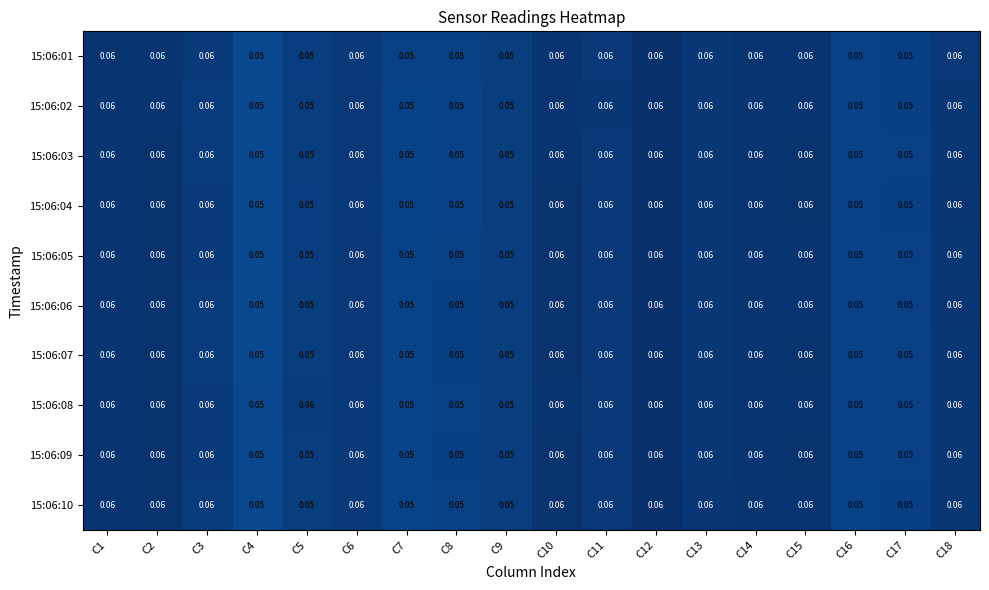

Reading left to right, extract all data points from this chart.

15:06:01: C1=0.1	C2=0.1	C3=0.1	C4=0.1	C5=0.1	C6=0.1	C7=0.1	C8=0.1	C9=0.1	C10=0.1	C11=0.1	C12=0.1	C13=0.1	C14=0.1	C15=0.1	C16=0.1	C17=0.1	C18=0.1
15:06:02: C1=0.1	C2=0.1	C3=0.1	C4=0.1	C5=0.1	C6=0.1	C7=0.1	C8=0.1	C9=0.1	C10=0.1	C11=0.1	C12=0.1	C13=0.1	C14=0.1	C15=0.1	C16=0.1	C17=0.1	C18=0.1
15:06:03: C1=0.1	C2=0.1	C3=0.1	C4=0.1	C5=0.1	C6=0.1	C7=0.1	C8=0.1	C9=0.1	C10=0.1	C11=0.1	C12=0.1	C13=0.1	C14=0.1	C15=0.1	C16=0.1	C17=0.1	C18=0.1
15:06:04: C1=0.1	C2=0.1	C3=0.1	C4=0.1	C5=0.1	C6=0.1	C7=0.1	C8=0.1	C9=0.1	C10=0.1	C11=0.1	C12=0.1	C13=0.1	C14=0.1	C15=0.1	C16=0.1	C17=0.1	C18=0.1
15:06:05: C1=0.1	C2=0.1	C3=0.1	C4=0.1	C5=0.1	C6=0.1	C7=0.1	C8=0.1	C9=0.1	C10=0.1	C11=0.1	C12=0.1	C13=0.1	C14=0.1	C15=0.1	C16=0.1	C17=0.1	C18=0.1
15:06:06: C1=0.1	C2=0.1	C3=0.1	C4=0.1	C5=0.1	C6=0.1	C7=0.1	C8=0.1	C9=0.1	C10=0.1	C11=0.1	C12=0.1	C13=0.1	C14=0.1	C15=0.1	C16=0.1	C17=0.1	C18=0.1
15:06:07: C1=0.1	C2=0.1	C3=0.1	C4=0.1	C5=0.1	C6=0.1	C7=0.1	C8=0.1	C9=0.1	C10=0.1	C11=0.1	C12=0.1	C13=0.1	C14=0.1	C15=0.1	C16=0.1	C17=0.1	C18=0.1
15:06:08: C1=0.1	C2=0.1	C3=0.1	C4=0.1	C5=0.1	C6=0.1	C7=0.1	C8=0.1	C9=0.1	C10=0.1	C11=0.1	C12=0.1	C13=0.1	C14=0.1	C15=0.1	C16=0.1	C17=0.1	C18=0.1
15:06:09: C1=0.1	C2=0.1	C3=0.1	C4=0.1	C5=0.1	C6=0.1	C7=0.1	C8=0.1	C9=0.1	C10=0.1	C11=0.1	C12=0.1	C13=0.1	C14=0.1	C15=0.1	C16=0.1	C17=0.1	C18=0.1
15:06:10: C1=0.1	C2=0.1	C3=0.1	C4=0.1	C5=0.1	C6=0.1	C7=0.1	C8=0.1	C9=0.1	C10=0.1	C11=0.1	C12=0.1	C13=0.1	C14=0.1	C15=0.1	C16=0.1	C17=0.1	C18=0.1